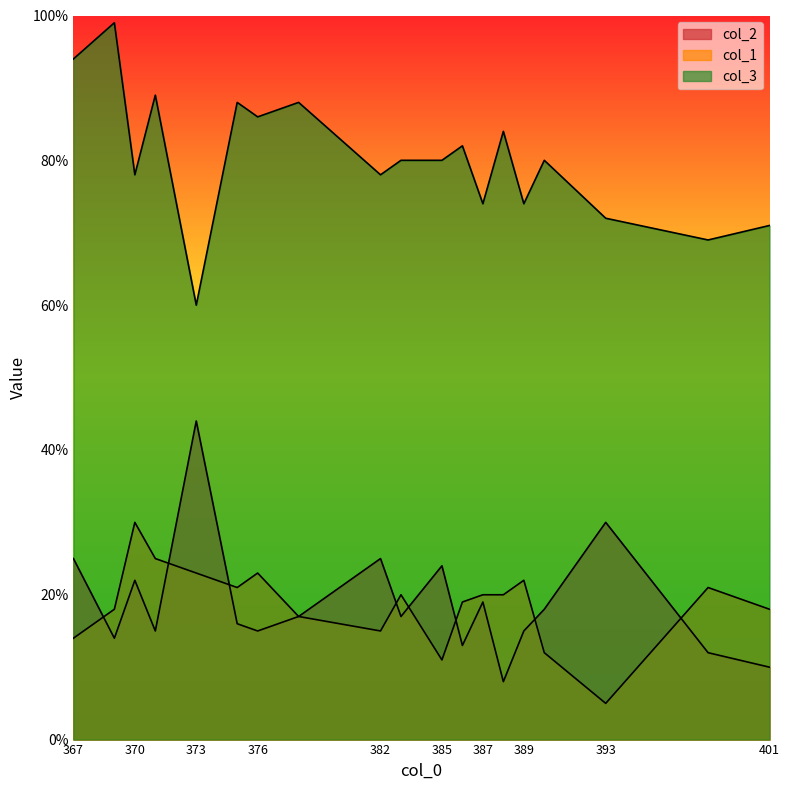

At which label does col_2 reach its minimum?

388